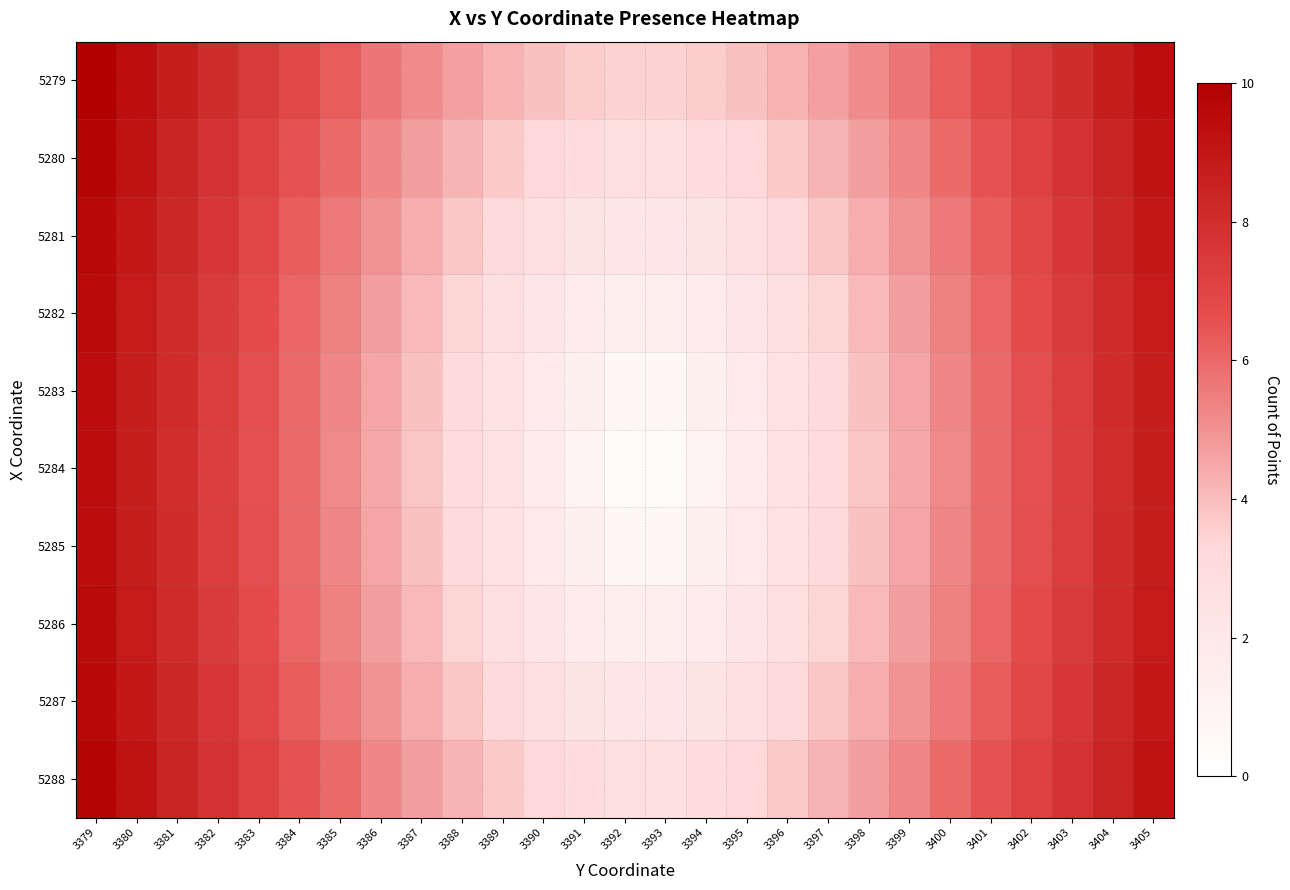

List the series in order of their peak value, highest first.

5279, 5280, 5288, 5281, 5287, 5282, 5286, 5283, 5285, 5284